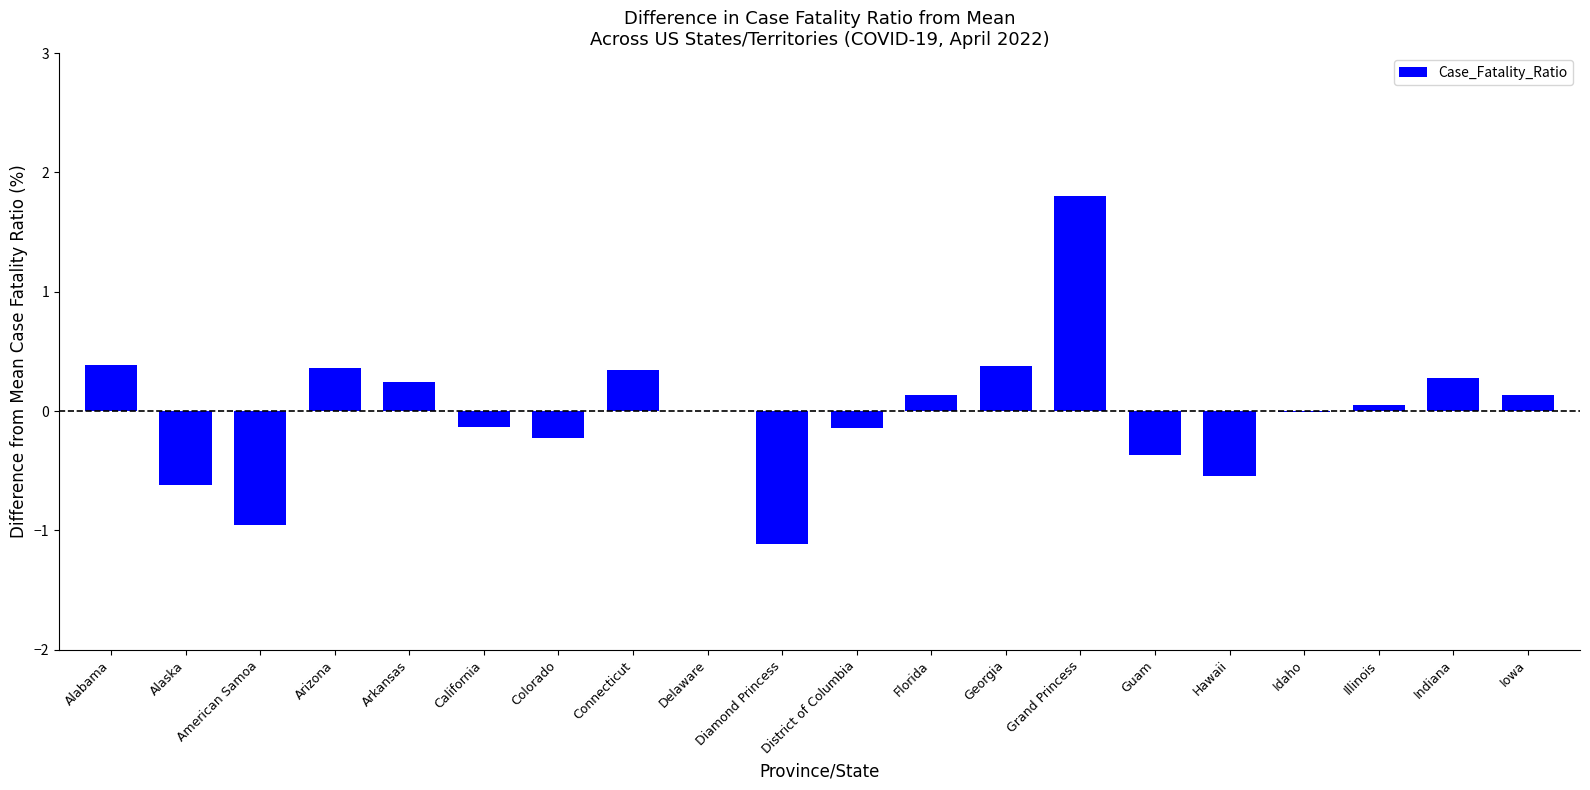

What is the greatest value displayed?

1.8